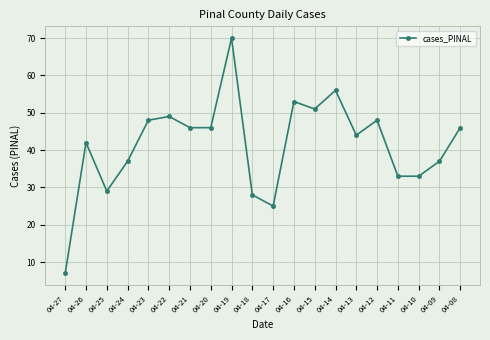

Does the chart have visible grid lines?

Yes